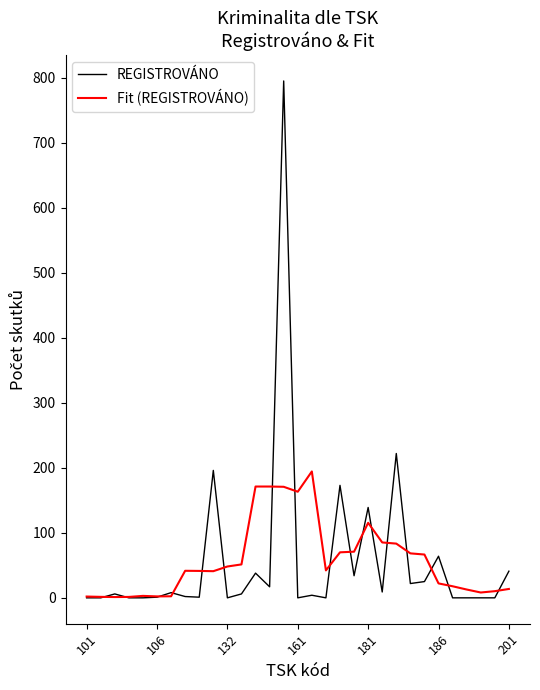

Which series has the widest spread of values?

REGISTROVÁNO